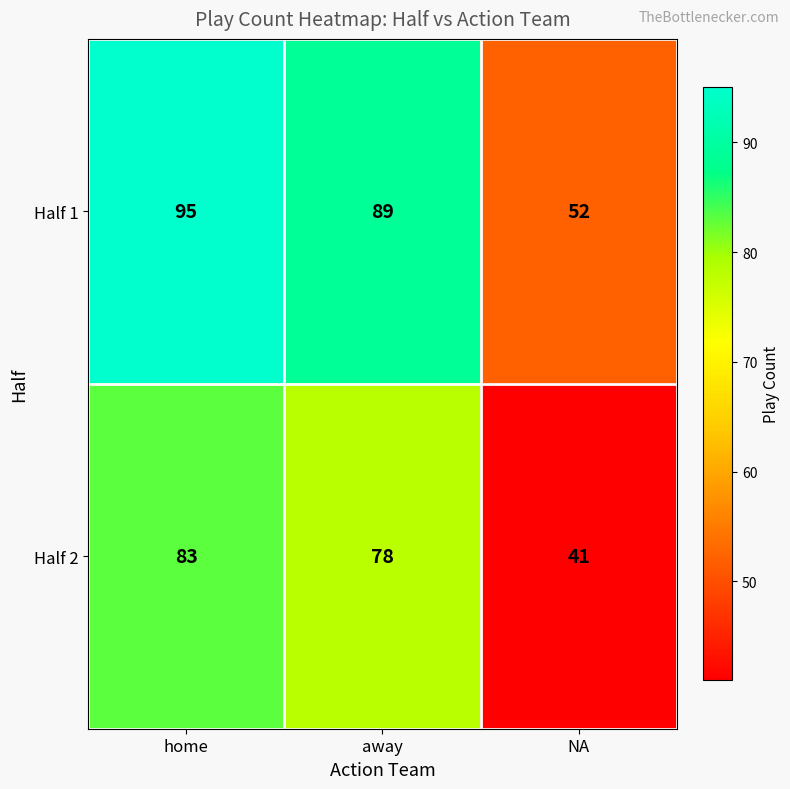

Which label corresponds to the largest value in the chart?

home